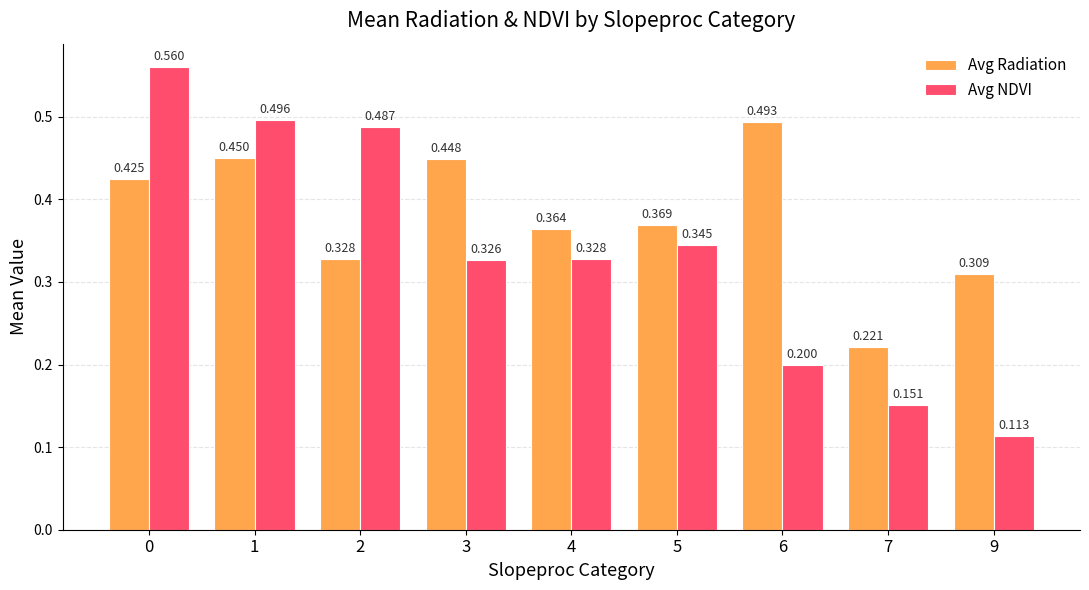

Which series changed the most between 0 and 2?

Avg Radiation